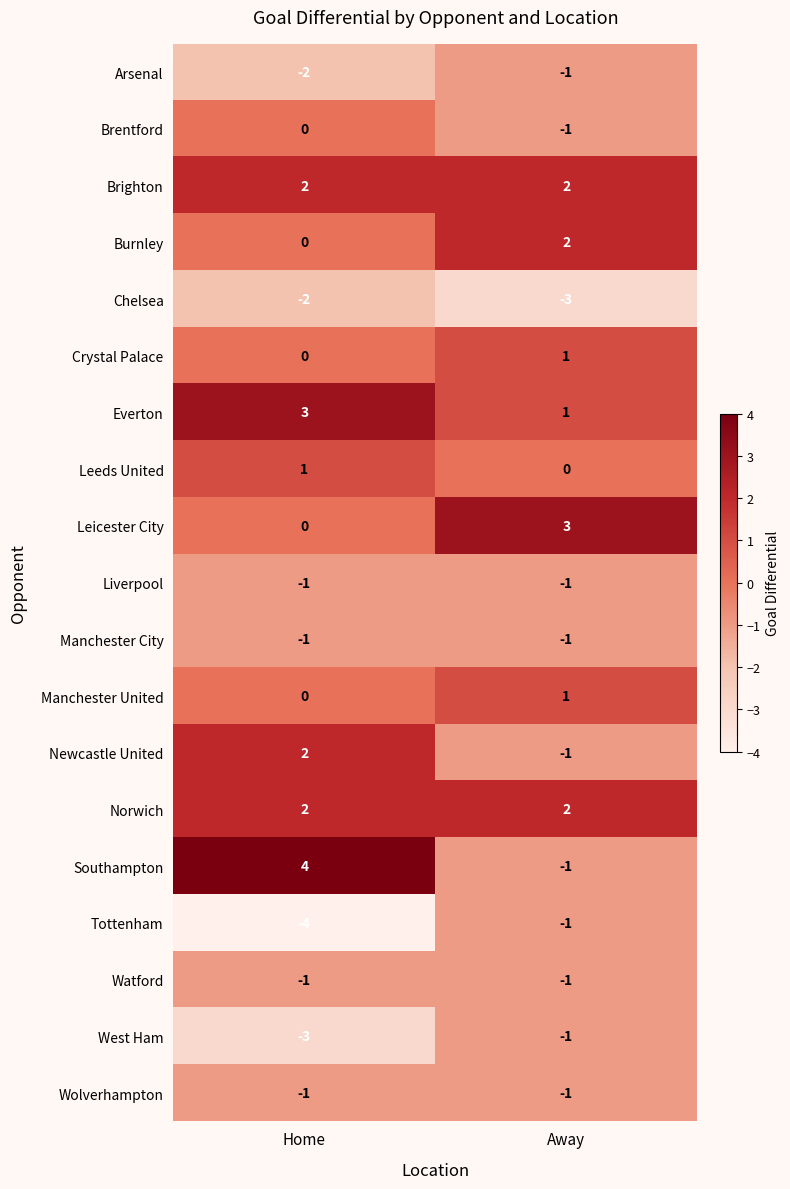

True or false: Everton has a value of 1 at Away.

True